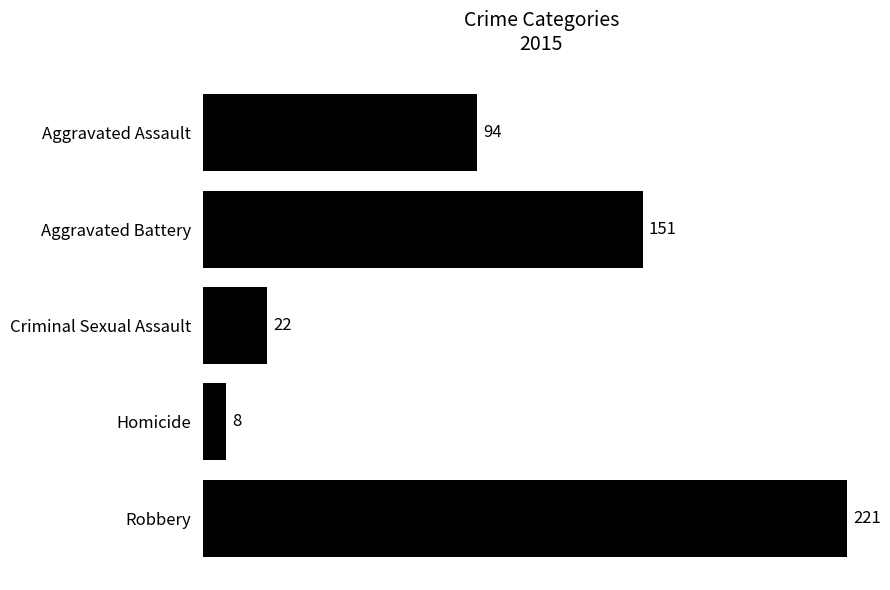

Rank the categories by value from lowest to highest.

Homicide, Criminal Sexual Assault, Aggravated Assault, Aggravated Battery, Robbery